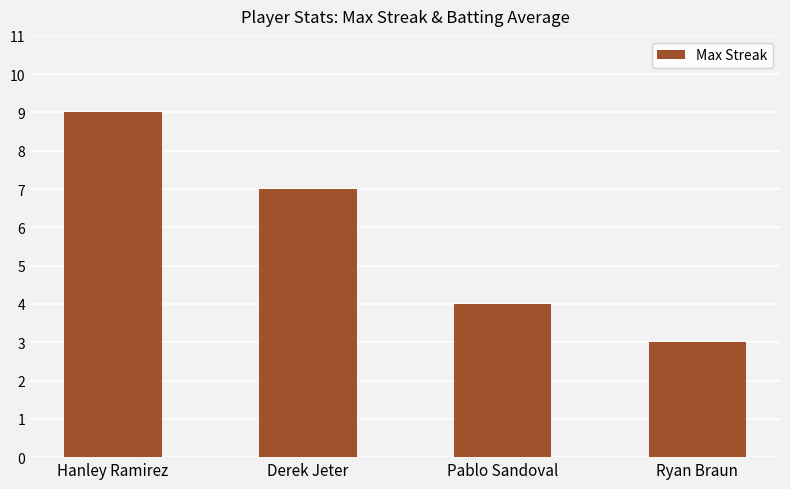

Between Ryan Braun and Hanley Ramirez, which is larger?

Hanley Ramirez